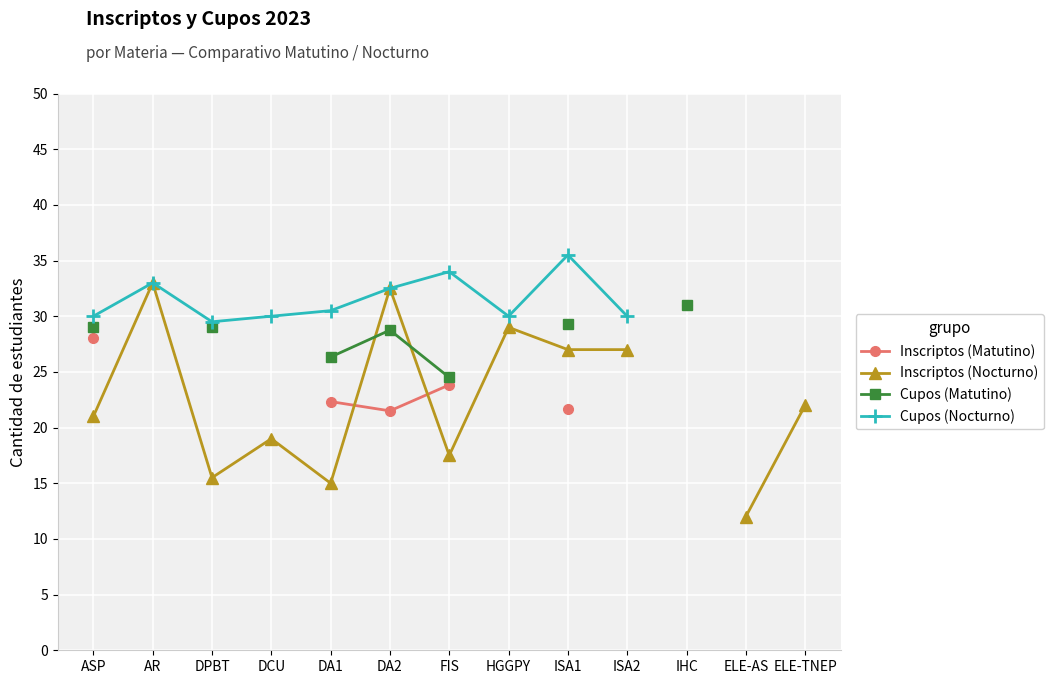

Between ELE-AS and DA2, which is larger?

DA2